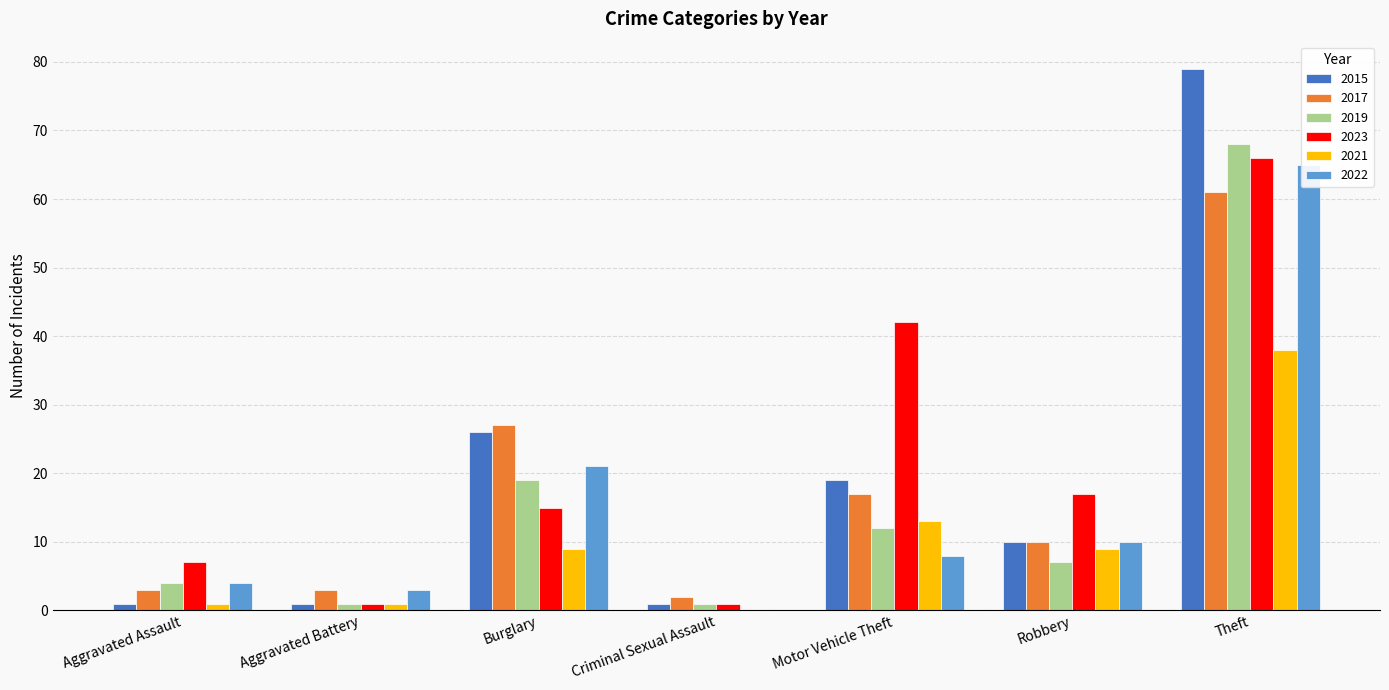

How many data points in 2021 are less than 9?

3